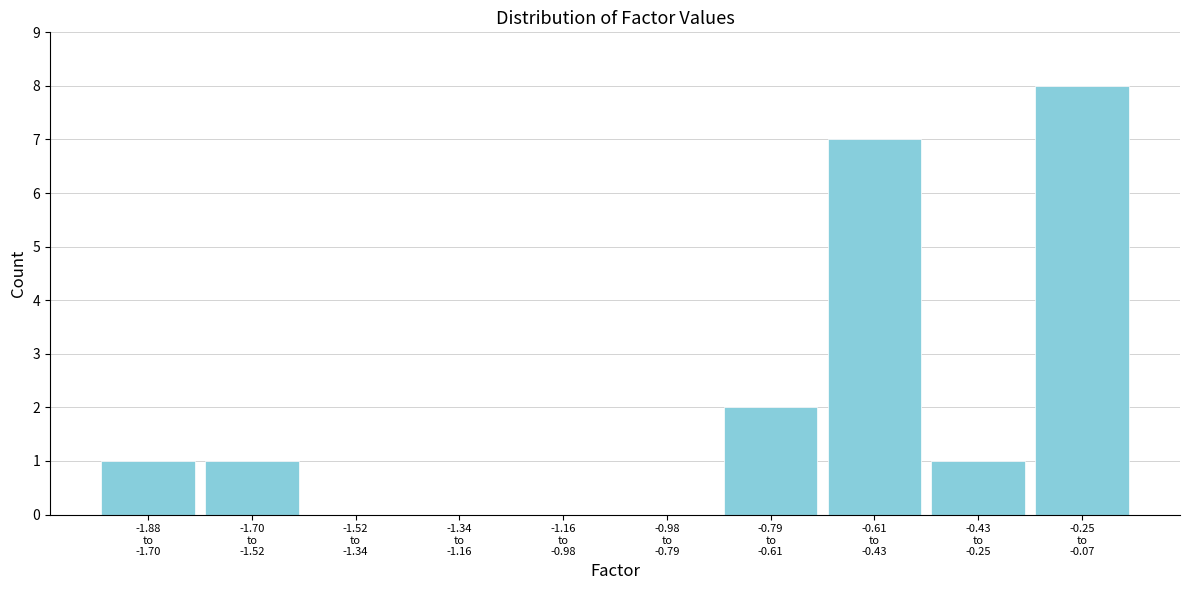

What is the maximum value shown in the chart?

8